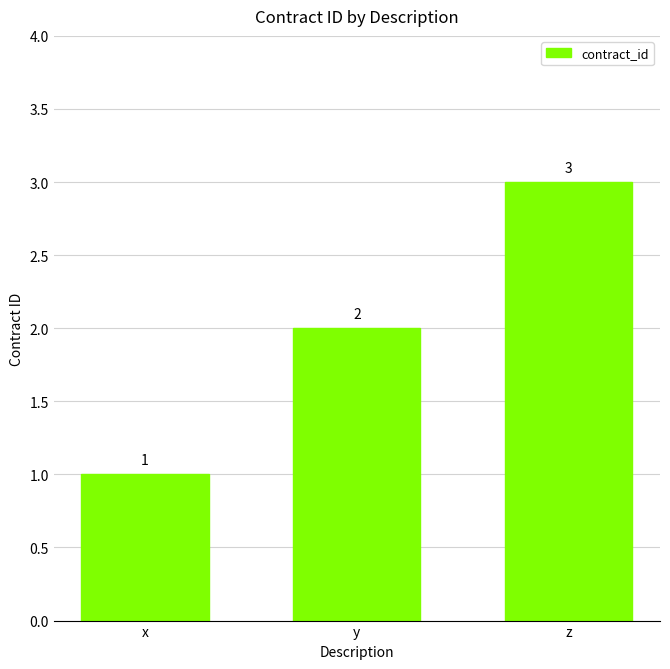

Reading left to right, what are all the values shown in this chart?

x=1	y=2	z=3